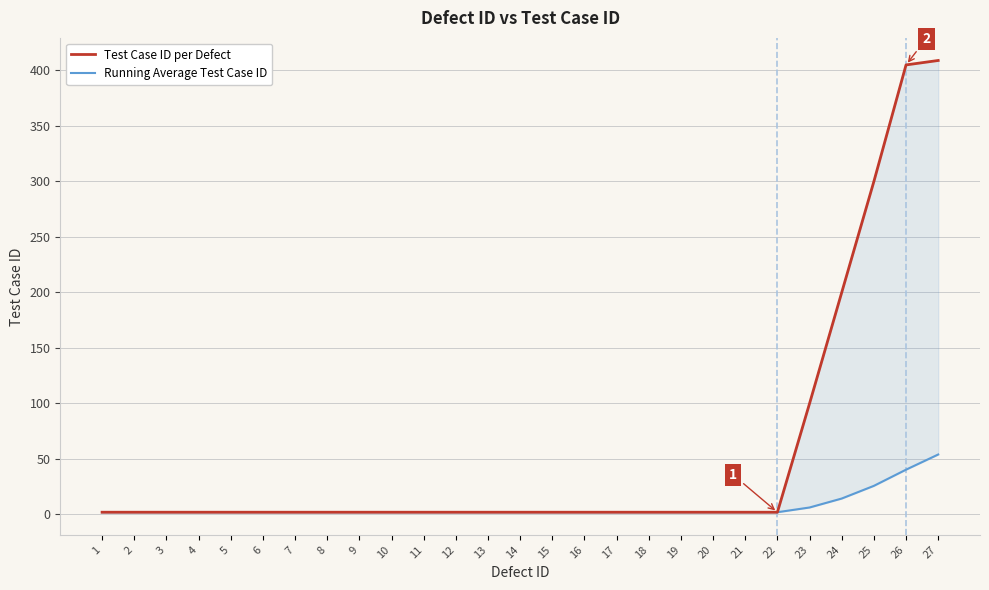

What is the maximum value shown in the chart?

409.0